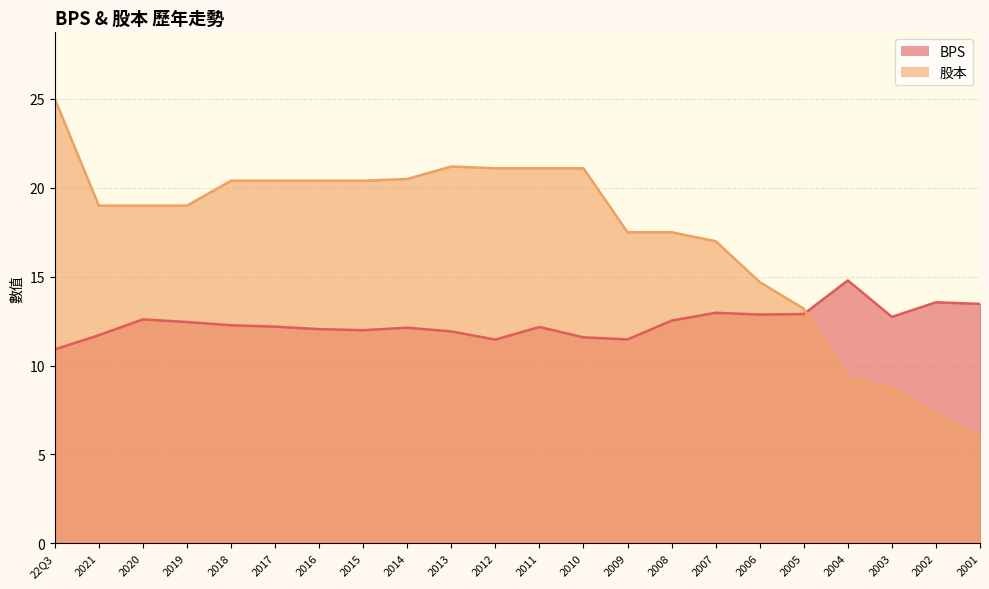

At how many categories does at least one series exceed 13?

21